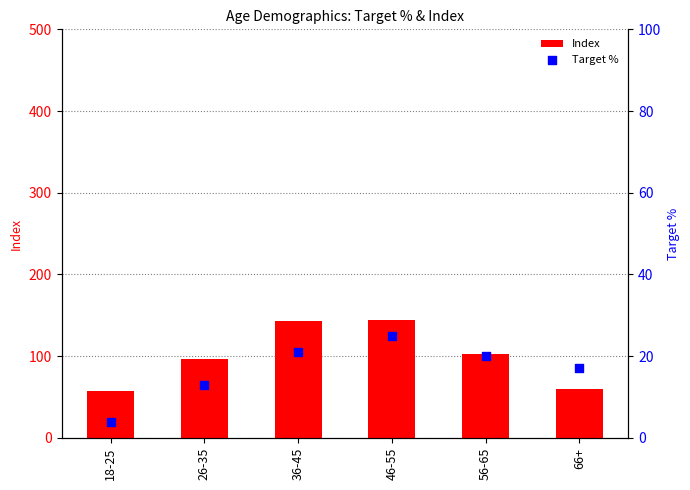

Which series has the largest total across all categories?

Index